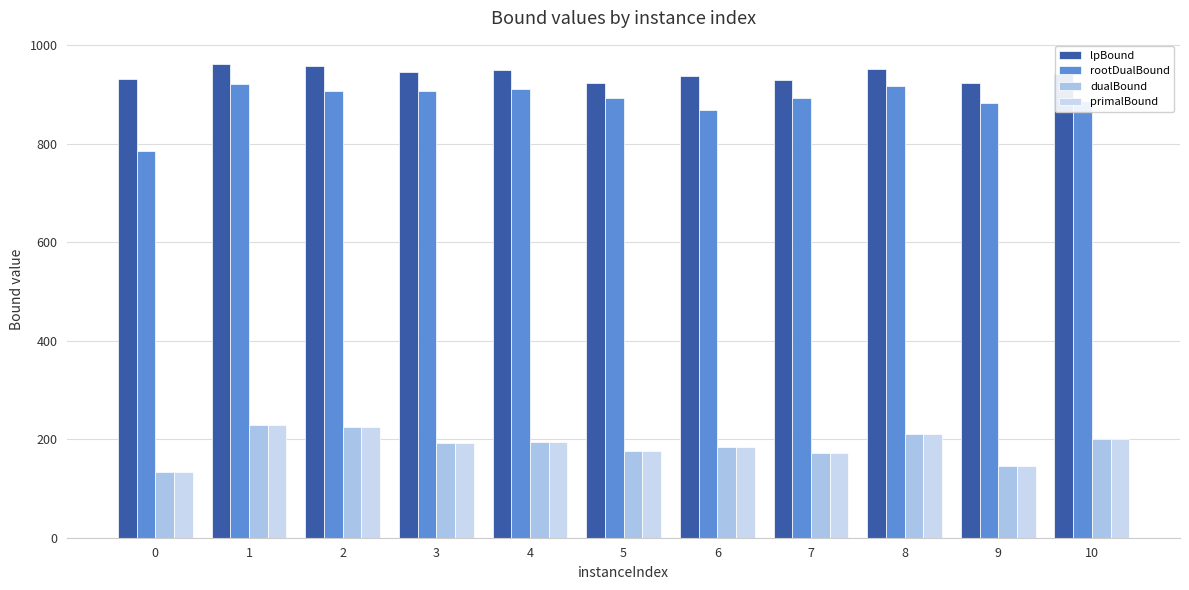

Are the bars horizontal?

No